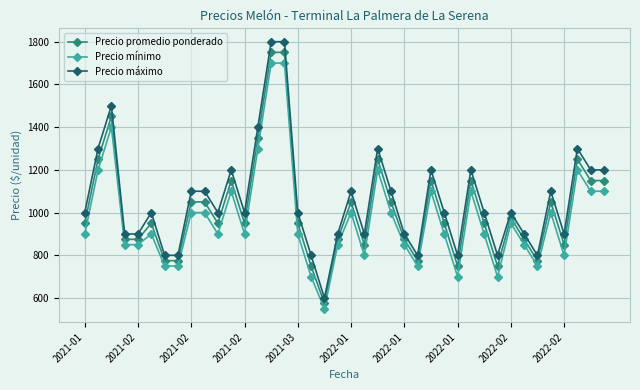

What is the sum of all Precio máximo values?

42400